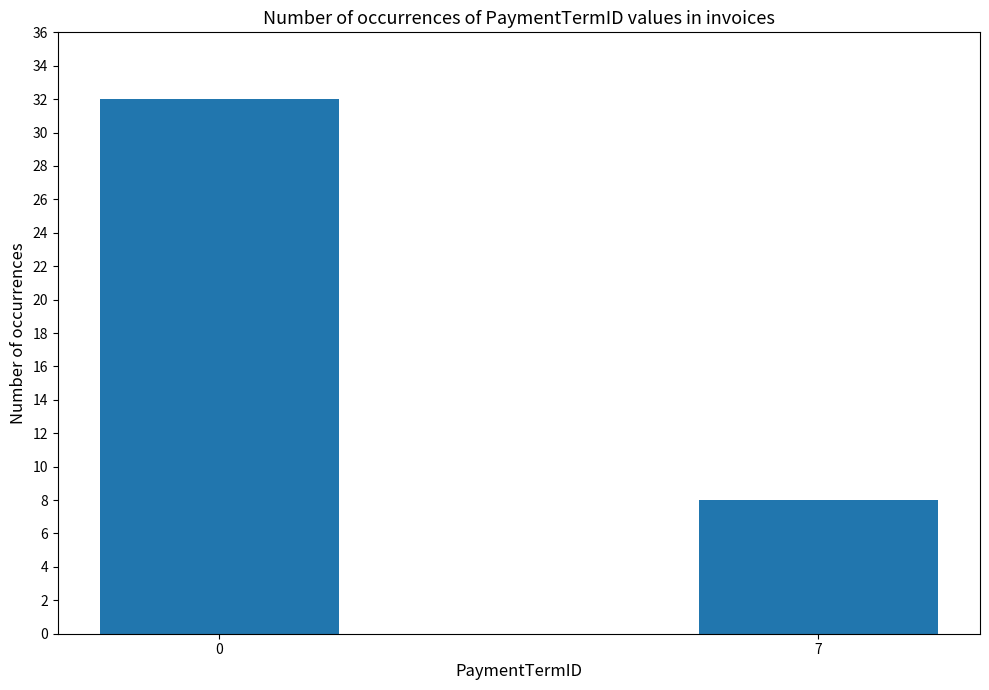

The chart shows a value of 4 at 7. True or false?

False